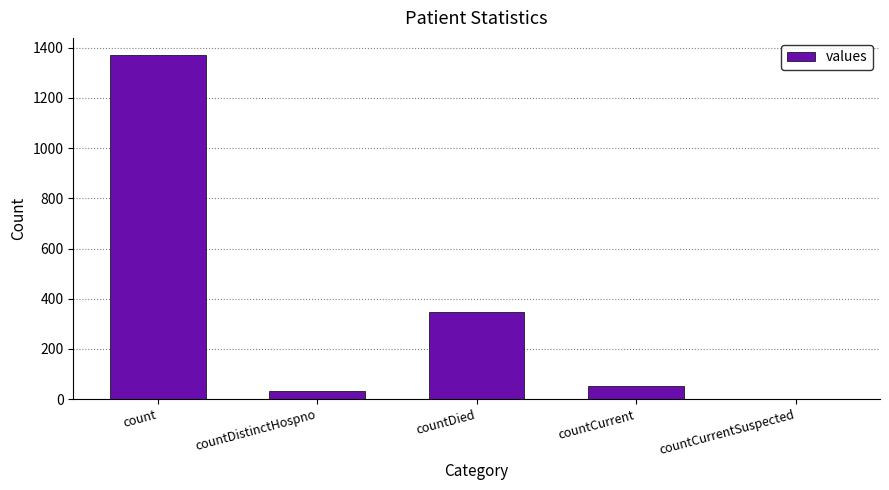

At which category does the chart reach its peak across all series?

count